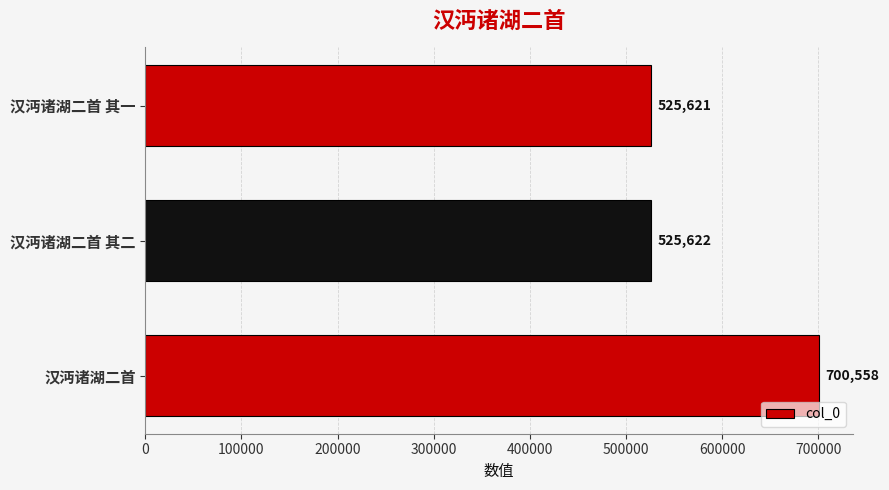

Where is the data nearest to the value 613089?

汉沔诸湖二首 其二